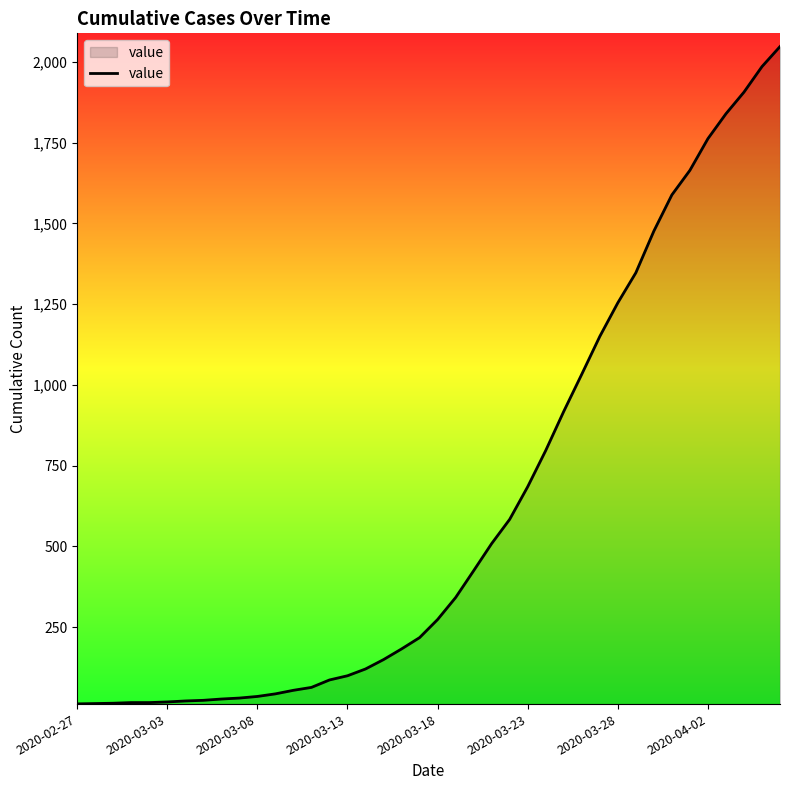

What is the greatest value displayed?

2047